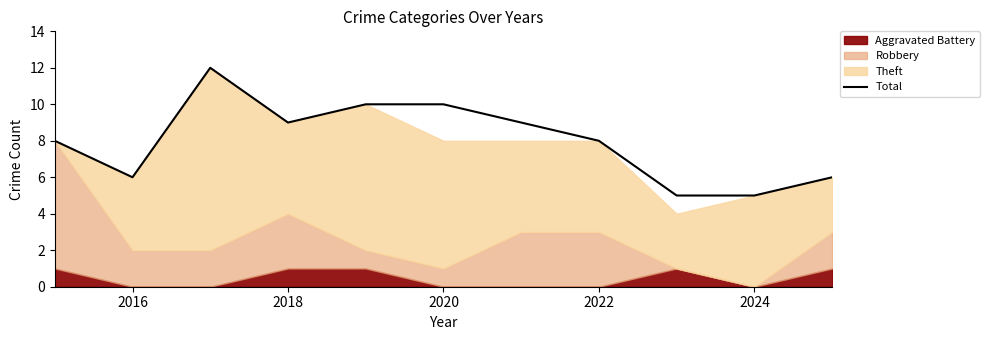

The value of Total at 2024 is 5. True or false?

True